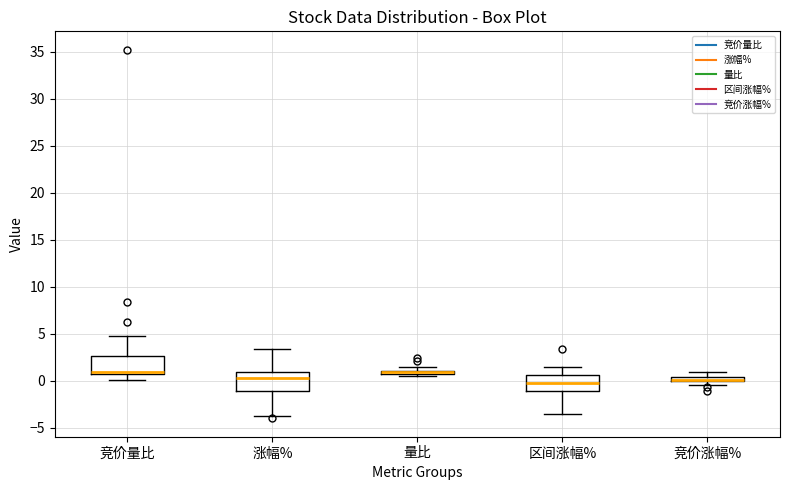

Where does the upper whisker of the box for 区间涨幅% end on the y-axis? The values are not printed on the chart, so give them approximately, as read against the axis.

1.5